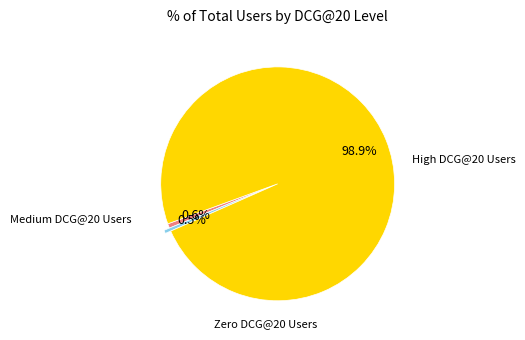

To the nearest percent, what is the difference between the largest and smallest slice percentages?

98%